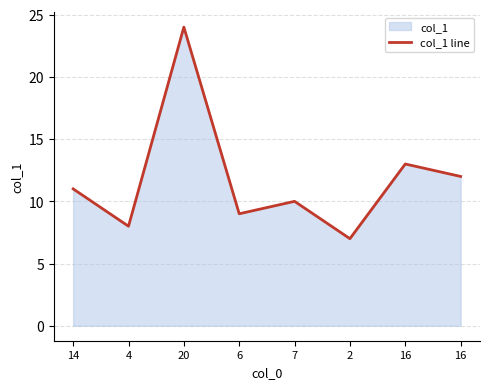

What is the value of the 4th point from the left?

9